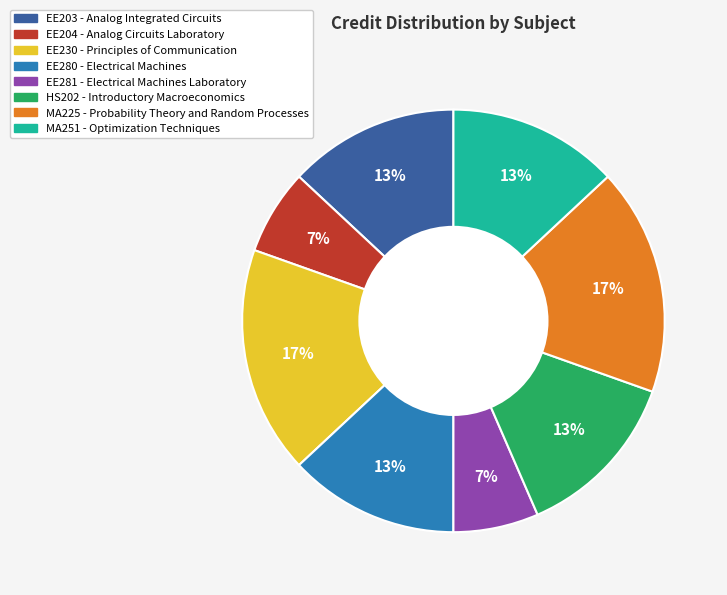

What percentage is the EE204 - Analog Circuits Laboratory slice, to the nearest percent?

7%